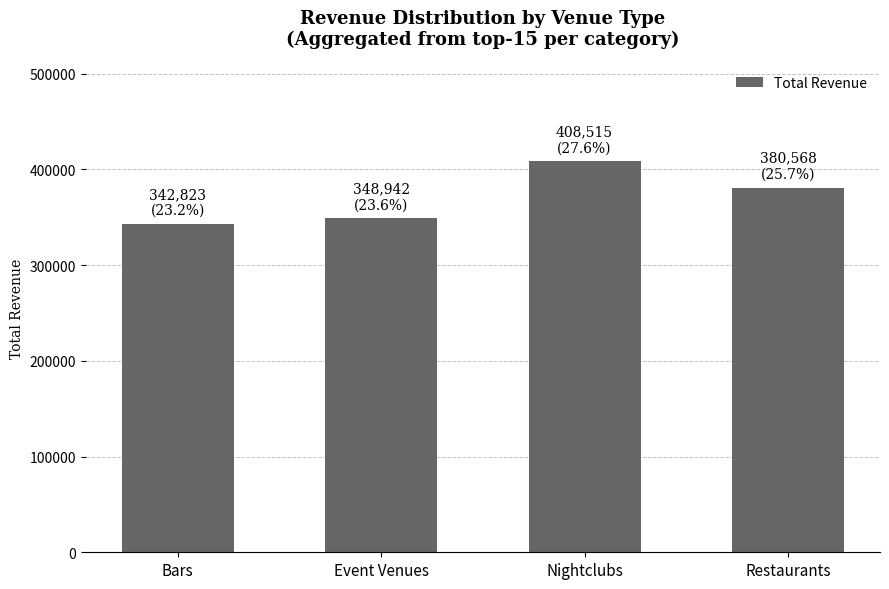

List the labels in order of value, largest first.

Nightclubs, Restaurants, Event Venues, Bars